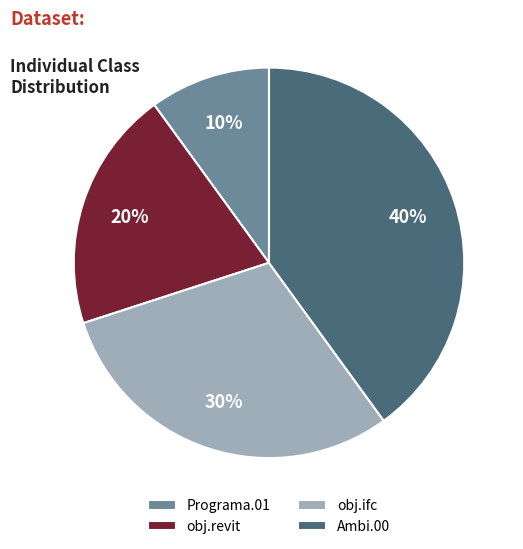

To the nearest percent, what is the combined percentage of Ambi.00 and obj.revit?

60%